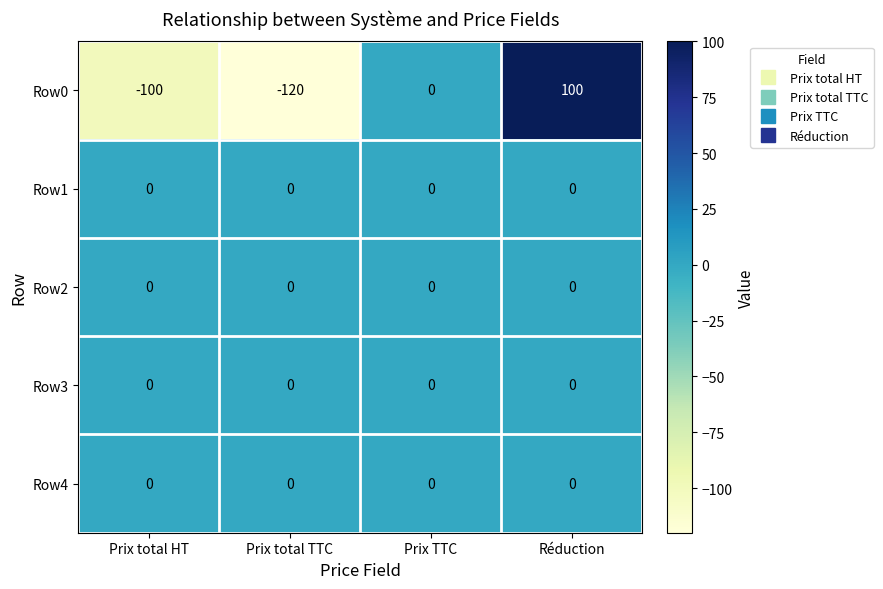

What is the difference between the highest and lowest values at Réduction?

100